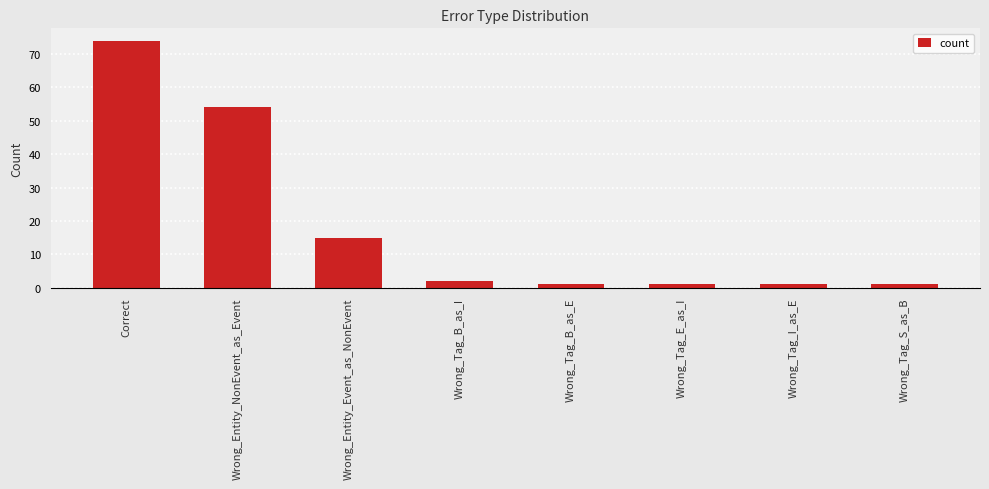

What is the difference between the values at Wrong_Entity_Event_as_NonEvent and Wrong_Tag_S_as_B?

14